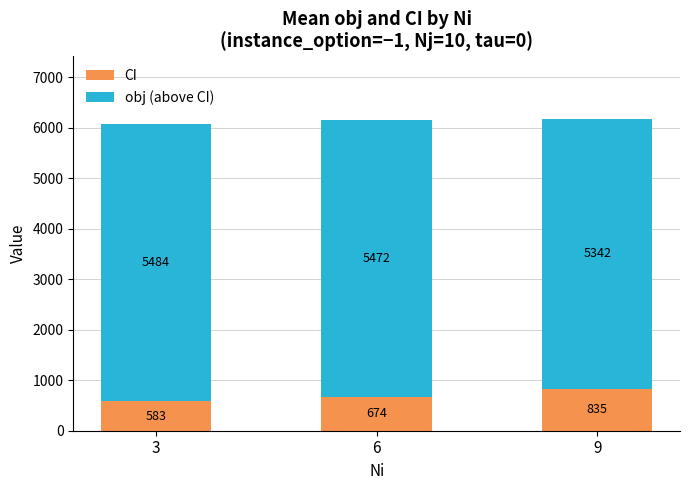

What are all the series names shown in the legend?

CI, obj (above CI)